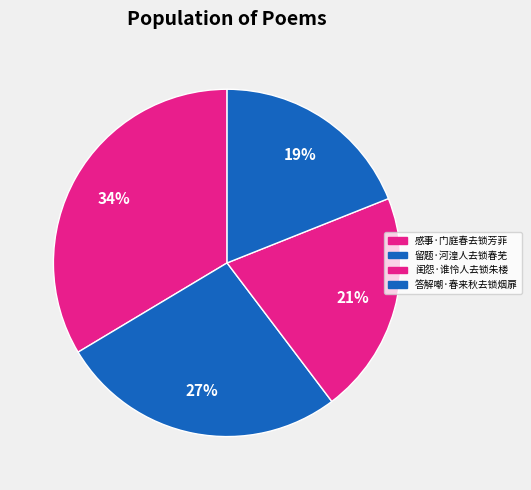

What percentage is the 感事·门庭春去锁芳菲 slice, to the nearest percent?

34%